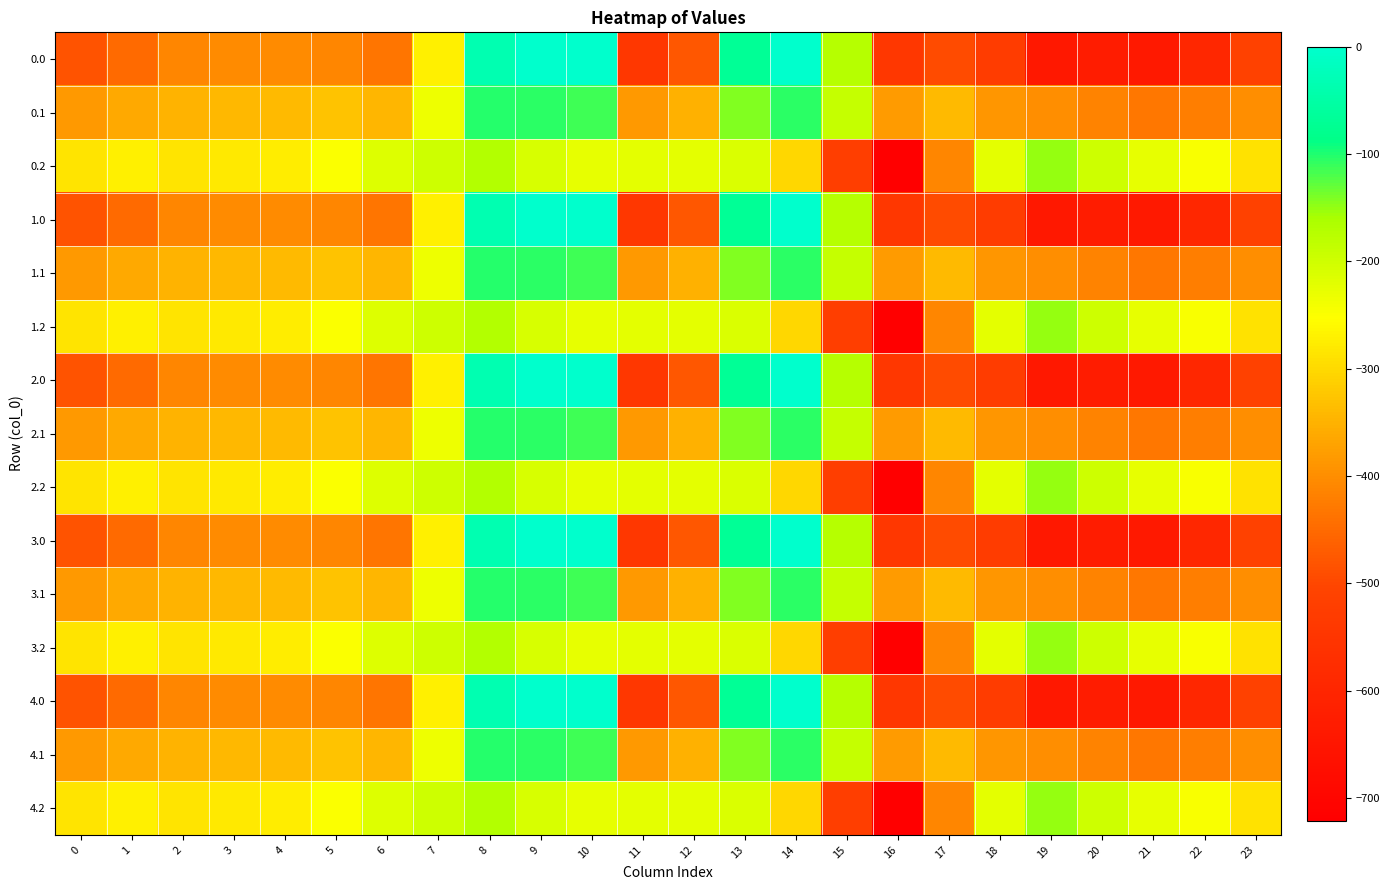

List the series in order of their peak value, highest first.

0.0, 1.0, 2.0, 3.0, 4.0, 0.1, 1.1, 2.1, 3.1, 4.1, 0.2, 1.2, 2.2, 3.2, 4.2